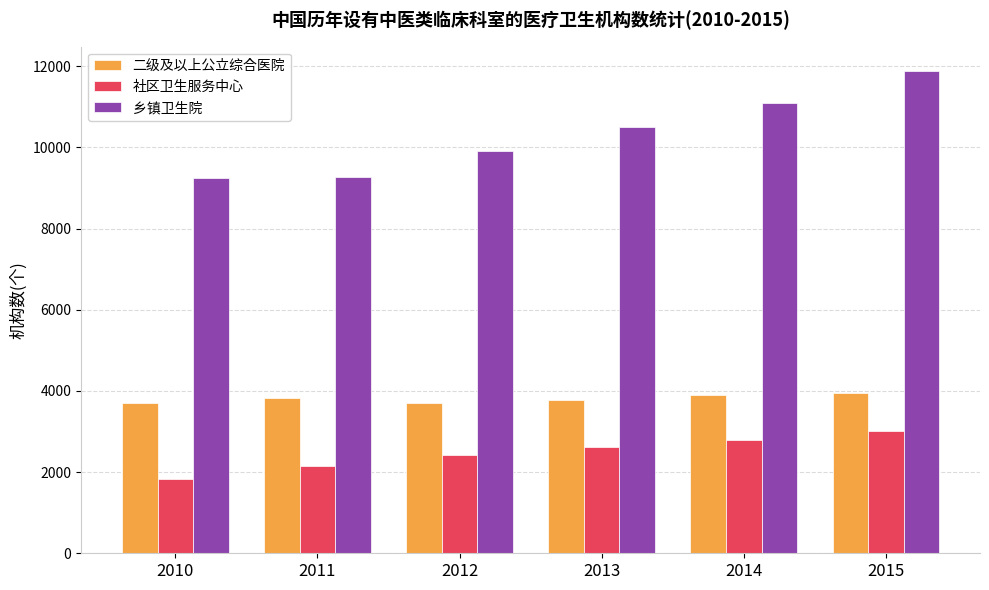

What is the value of the 社区卫生服务中心 bar at the 5th from the left?

2790